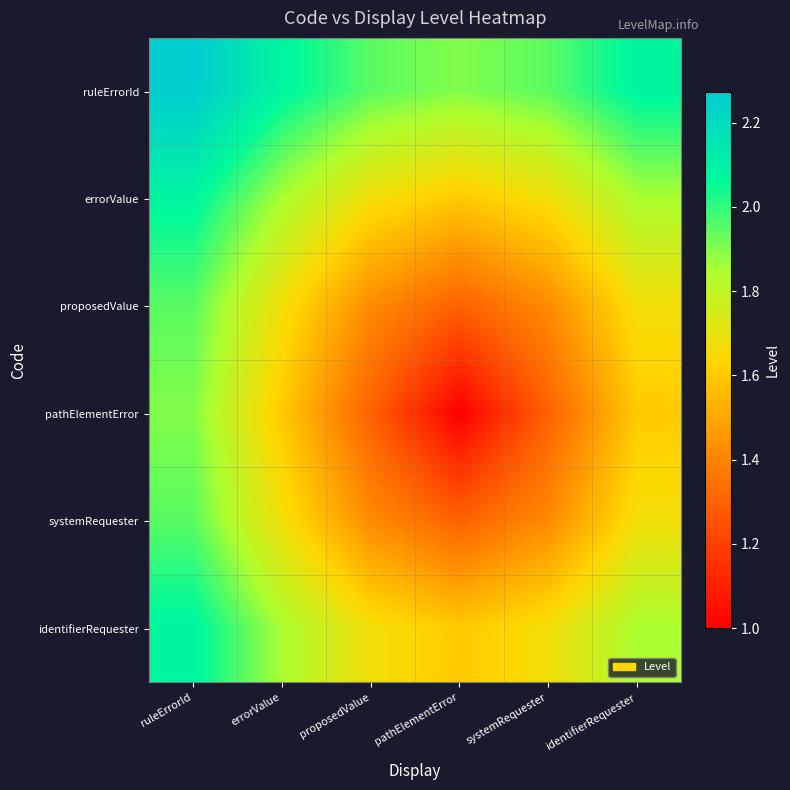

What is the total value across all series at errorValue?

10.7